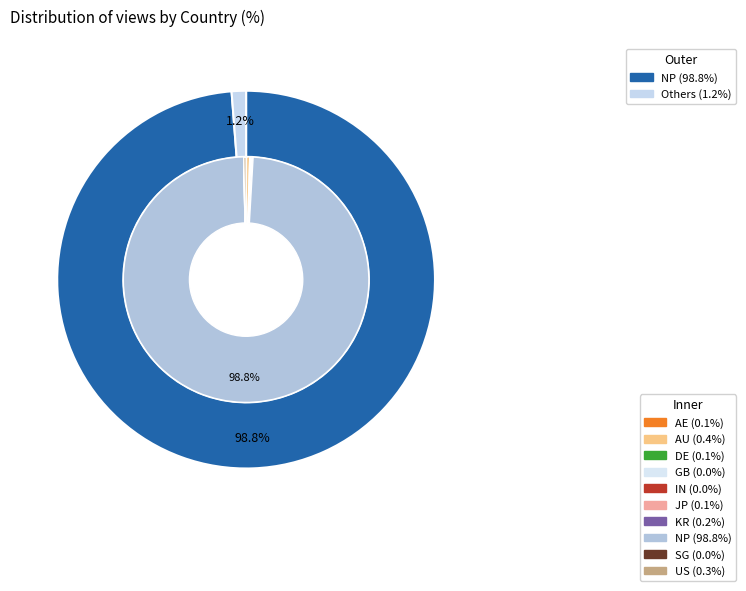

Count the number of slices in the pie.

10